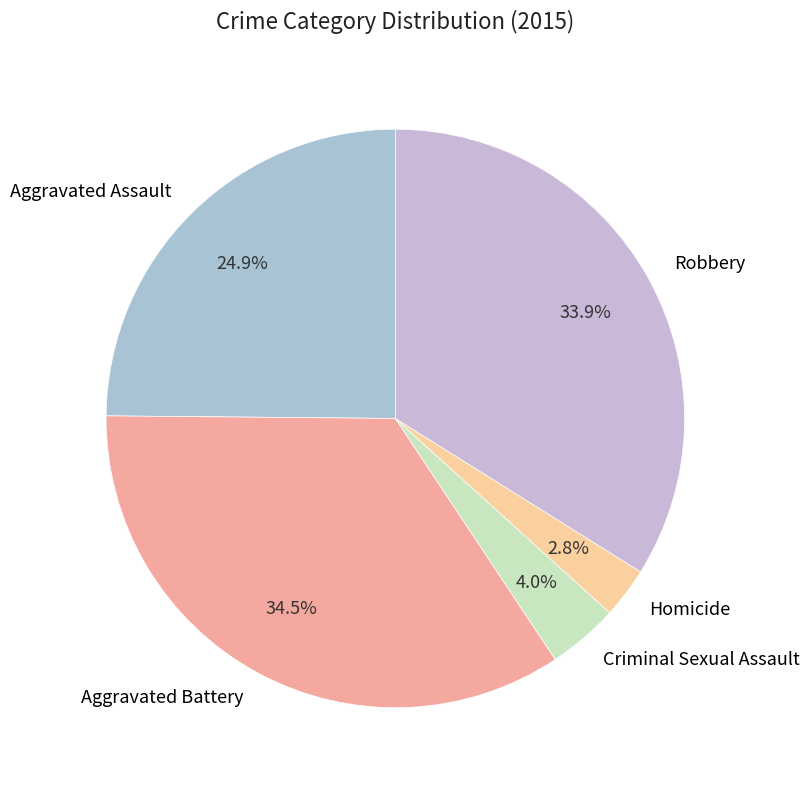

To the nearest percent, what is the combined percentage of Robbery and Aggravated Assault?

59%